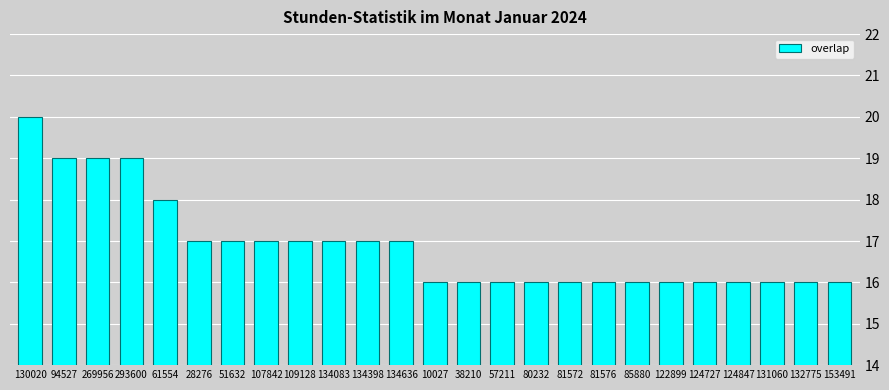

Reading left to right, list all the values displayed in this chart.

130020=20	94527=19	269956=19	293600=19	61554=18	28276=17	51632=17	107842=17	109128=17	134083=17	134398=17	134636=17	10027=16	38210=16	57211=16	80232=16	81572=16	81576=16	85880=16	122899=16	124727=16	124847=16	131060=16	132775=16	153491=16